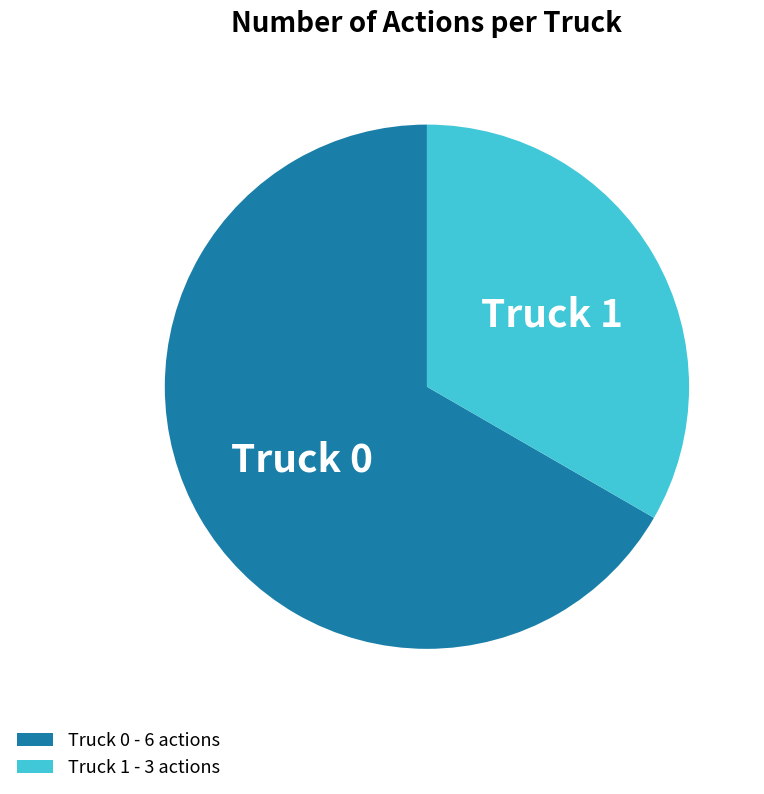

Is it true that Truck 1 is 25% of the pie?

False